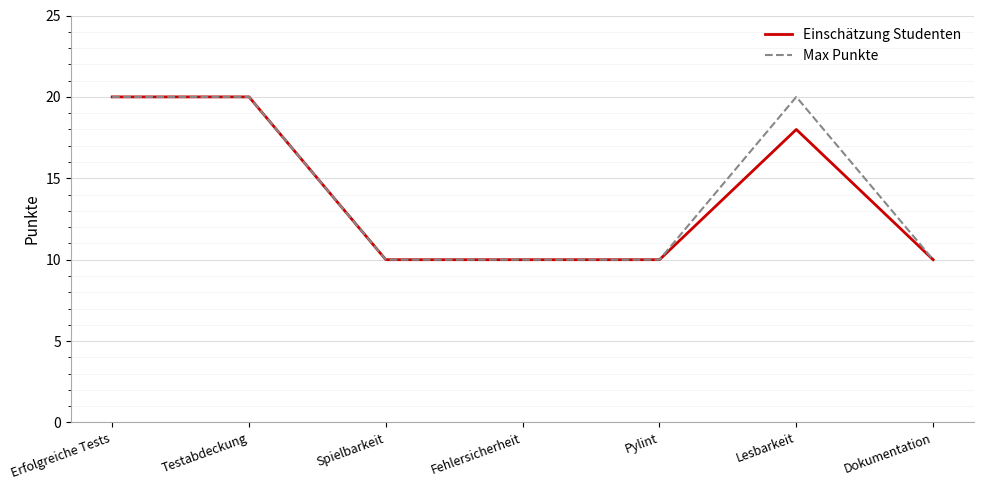

What is the maximum value shown in the chart?

20